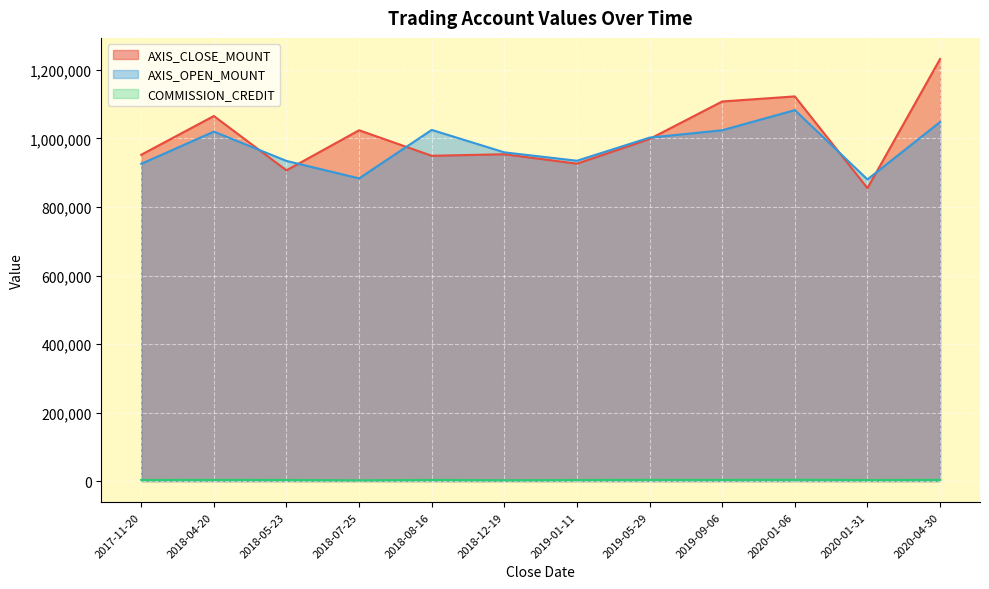

Reading left to right, extract all data points from this chart.

AXIS_CLOSE_MOUNT: 2017-11-20=952500	2018-04-20=1065600	2018-05-23=907000	2018-07-25=1024000	2018-08-16=949500	2018-12-19=954000	2019-01-11=926500	2019-05-29=998500	2019-09-06=1108000	2020-01-06=1122800	2020-01-31=855000	2020-04-30=1232000
AXIS_OPEN_MOUNT: 2017-11-20=926000	2018-04-20=1020000	2018-05-23=934500	2018-07-25=883500	2018-08-16=1025000	2018-12-19=959500	2019-01-11=935000	2019-05-29=1002500	2019-09-06=1024000	2020-01-06=1082800	2020-01-31=880500	2020-04-30=1048000
COMMISSION_CREDIT: 2017-11-20=3255	2018-04-20=3493	2018-05-23=3285	2018-07-25=2240	2018-08-16=3432	2018-12-19=2428	2019-01-11=3224	2019-05-29=3550	2019-09-06=3459	2020-01-06=3825	2020-01-31=3140	2020-04-30=3521